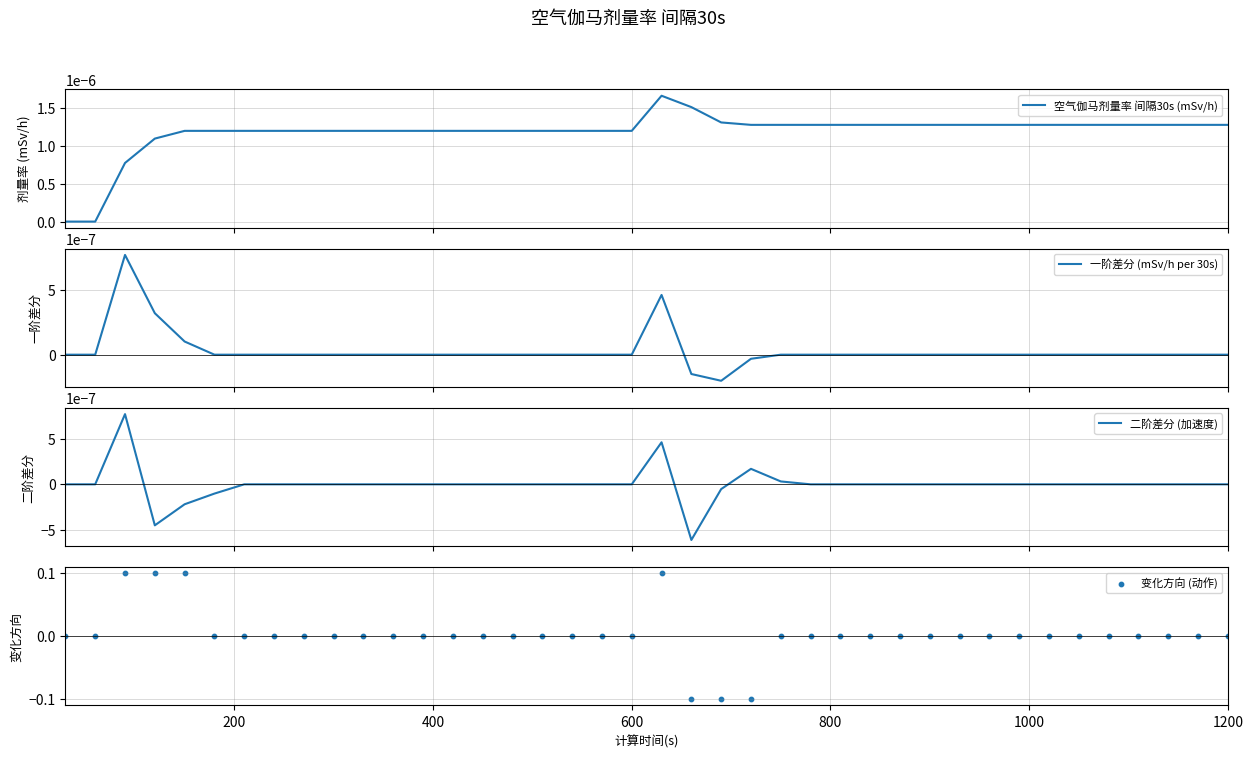

Which series contains the lowest Y value?

变化方向 (动作)